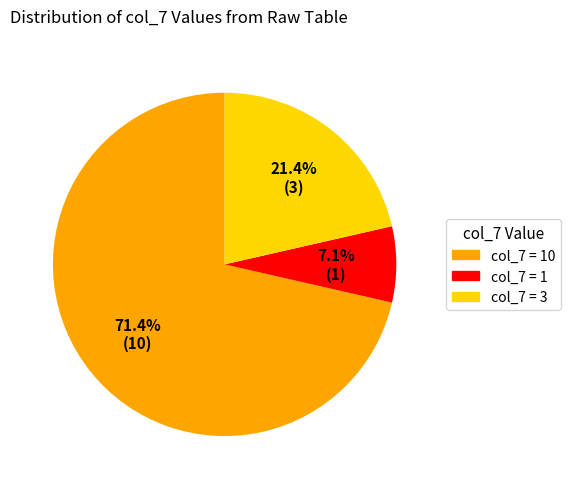

How many slices are in this pie chart?

3